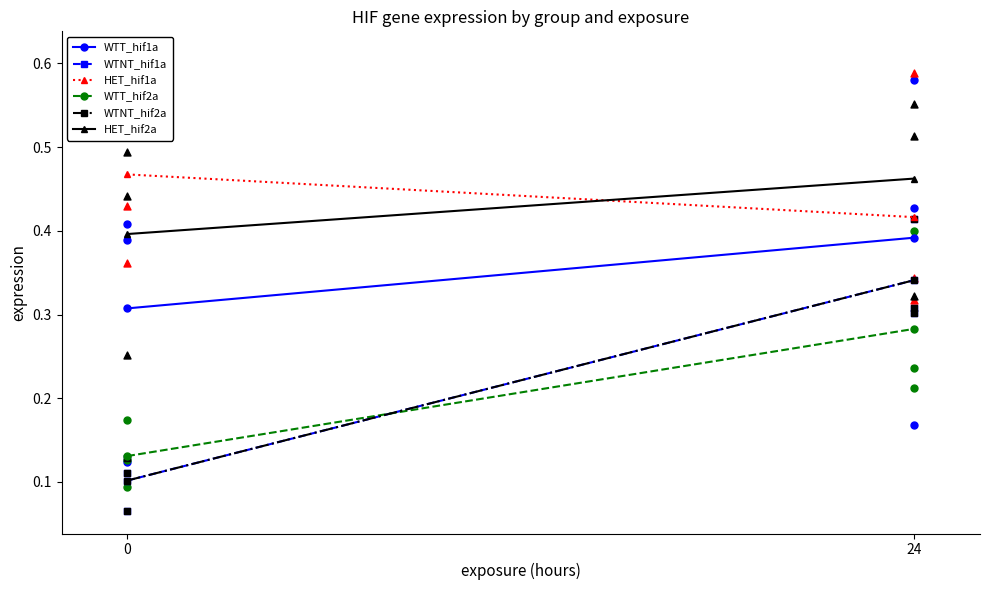

What are all the series names shown in the legend?

WTT_hif1a, WTNT_hif1a, HET_hif1a, WTT_hif2a, WTNT_hif2a, HET_hif2a